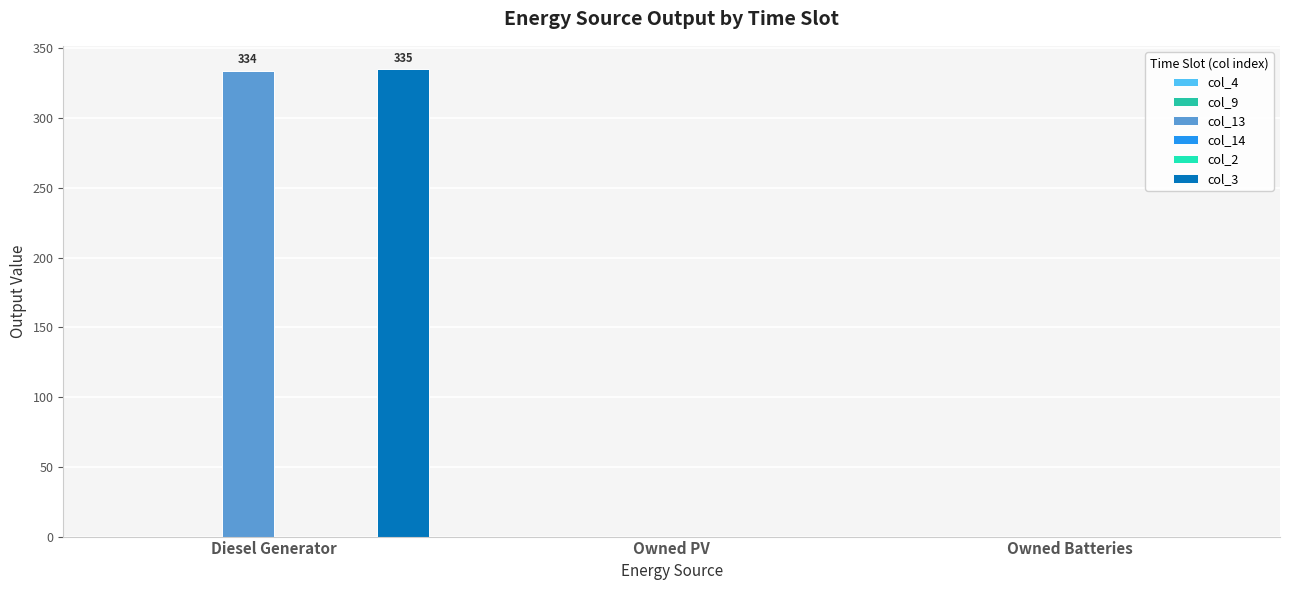

At how many categories does at least one series exceed 331?

1